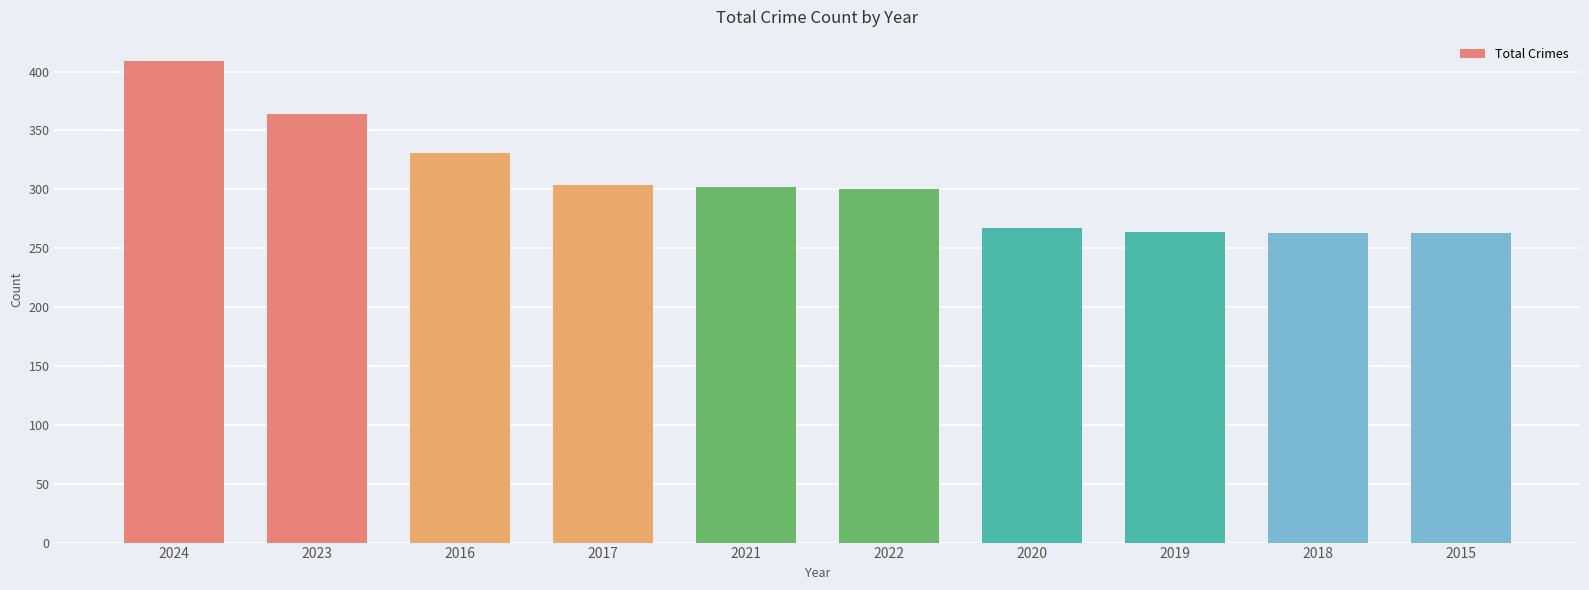

How many data points are less than 302?

5